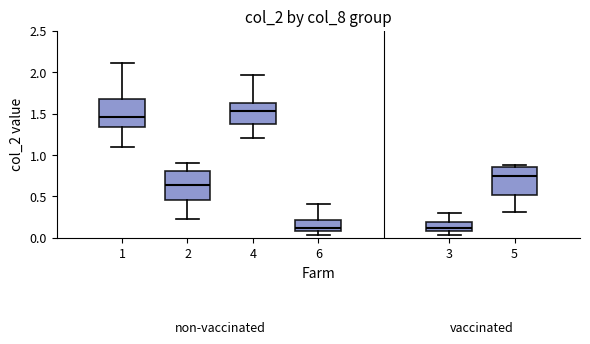

Reading left to right, read every box against the y-axis: the position of its median line, the range the box covers, and the ends of its whiskers. The values are not printed on the chart, so give them approximately, as read against the axis.

1: median 1.45, box 1.35 to 1.65, whiskers 1.10 to 2.10
2: median 0.65, box 0.45 to 0.80, whiskers 0.25 to 0.90
4: median 1.55, box 1.35 to 1.65, whiskers 1.20 to 1.95
6: median 0.10 (just above the box's lower edge), box 0.10 to 0.20, whiskers 0.05 to 0.40
3: median 0.10 (just above the box's lower edge), box 0.10 to 0.20, whiskers 0.05 to 0.30
5: median 0.75, box 0.50 to 0.85, whiskers 0.30 to 0.90